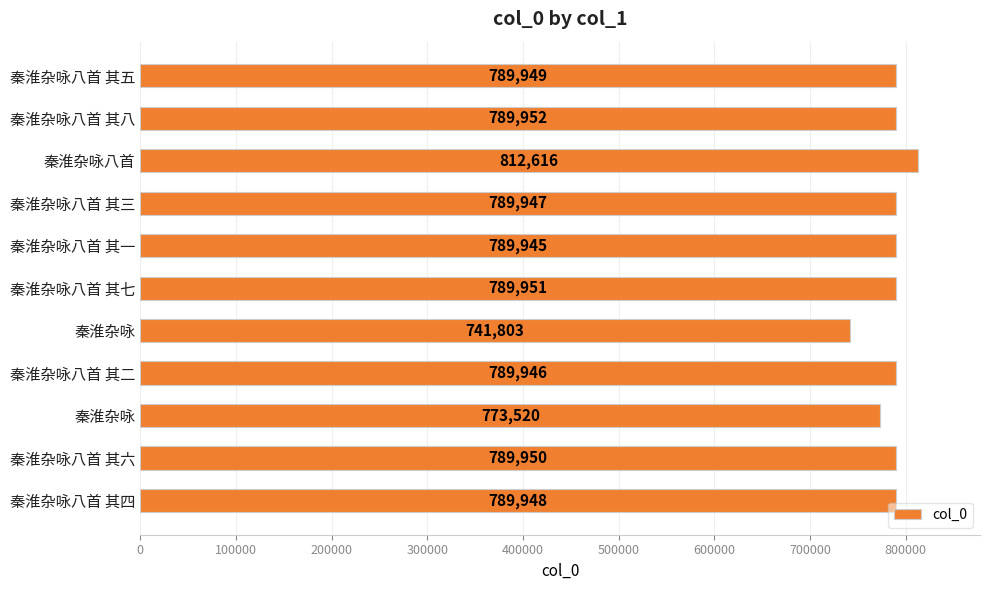

What is the difference between the maximum and second lowest values?

39096